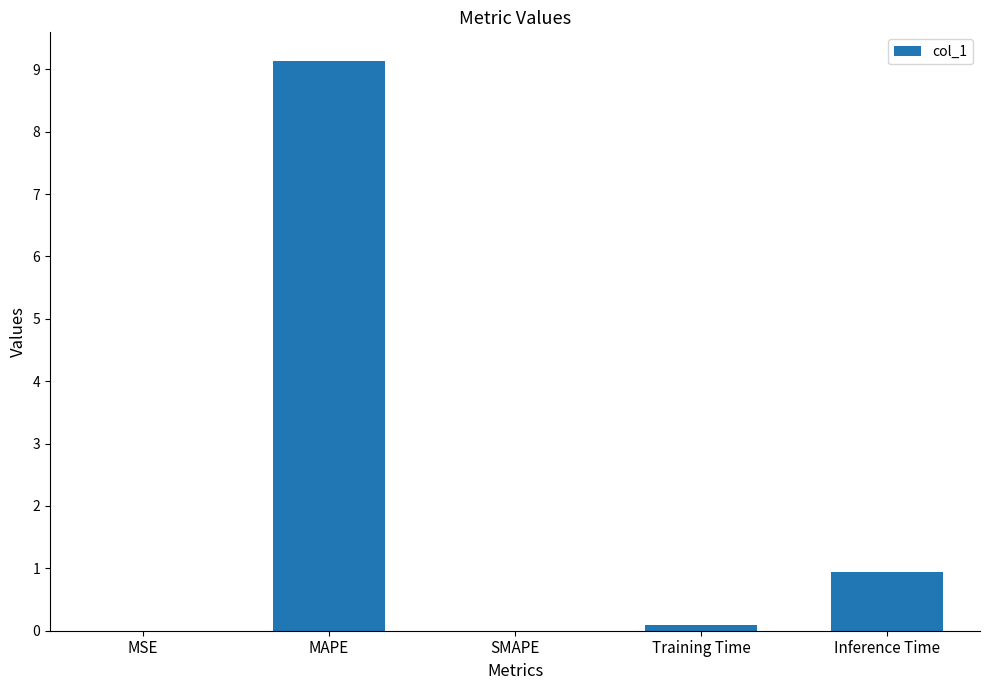

Which category has the highest value across all series?

MAPE